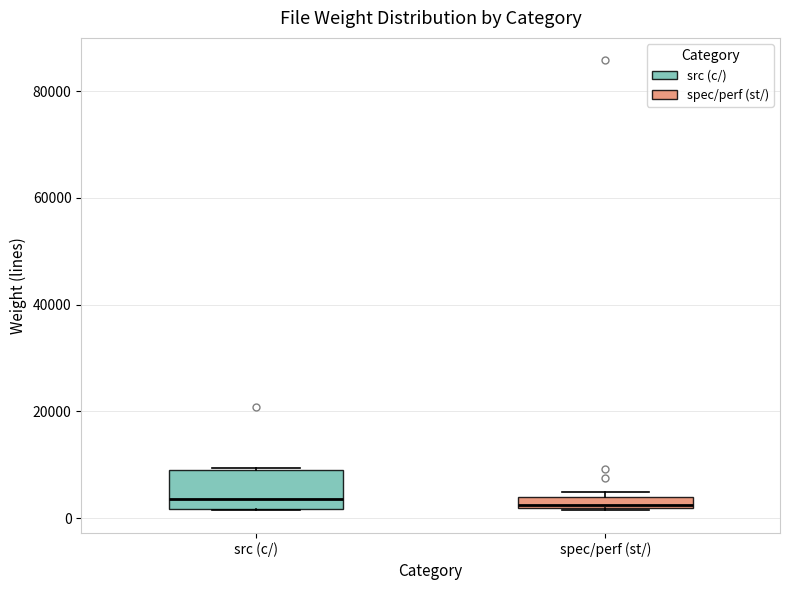

Where is the upper edge of the box for spec/perf (st/) on the y-axis? The values are not printed on the chart, so give them approximately, as read against the axis.

4000